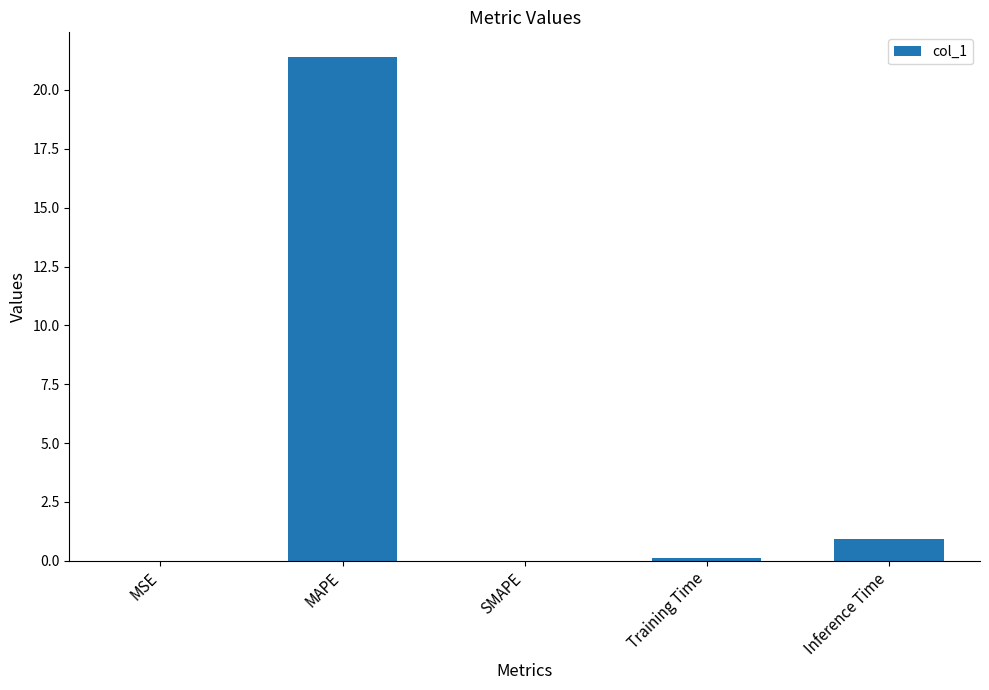

The chart shows a value of 21.4 at MAPE. True or false?

True